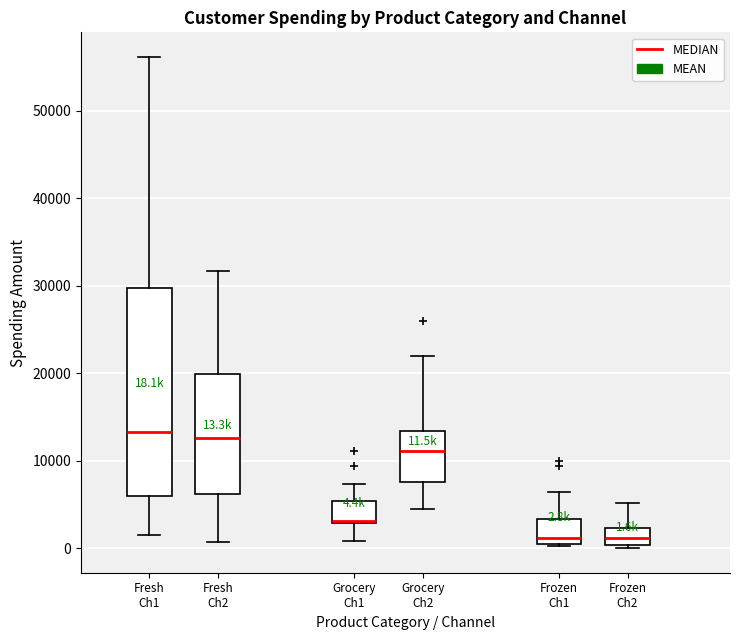

Comparing the boxes themselves (not the whiskers), which one is the tallest?

Fresh Ch1